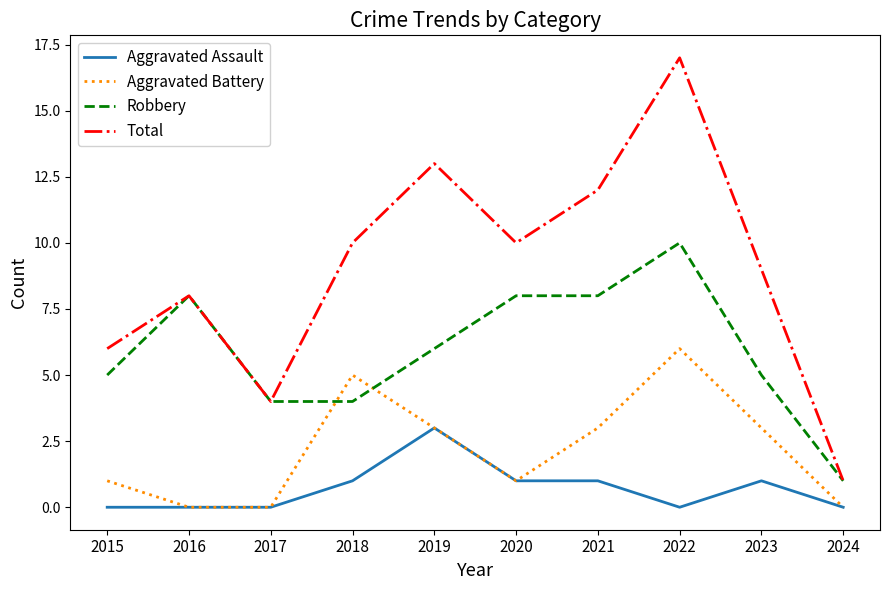

Which series has the widest spread of values?

Total